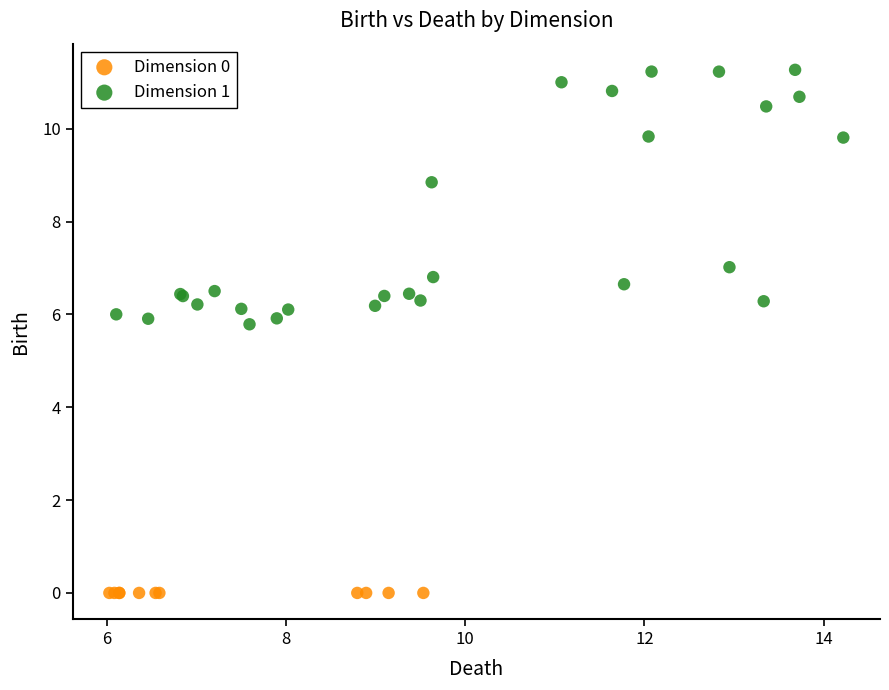

Which series reaches the minimum Y coordinate?

Dimension 0